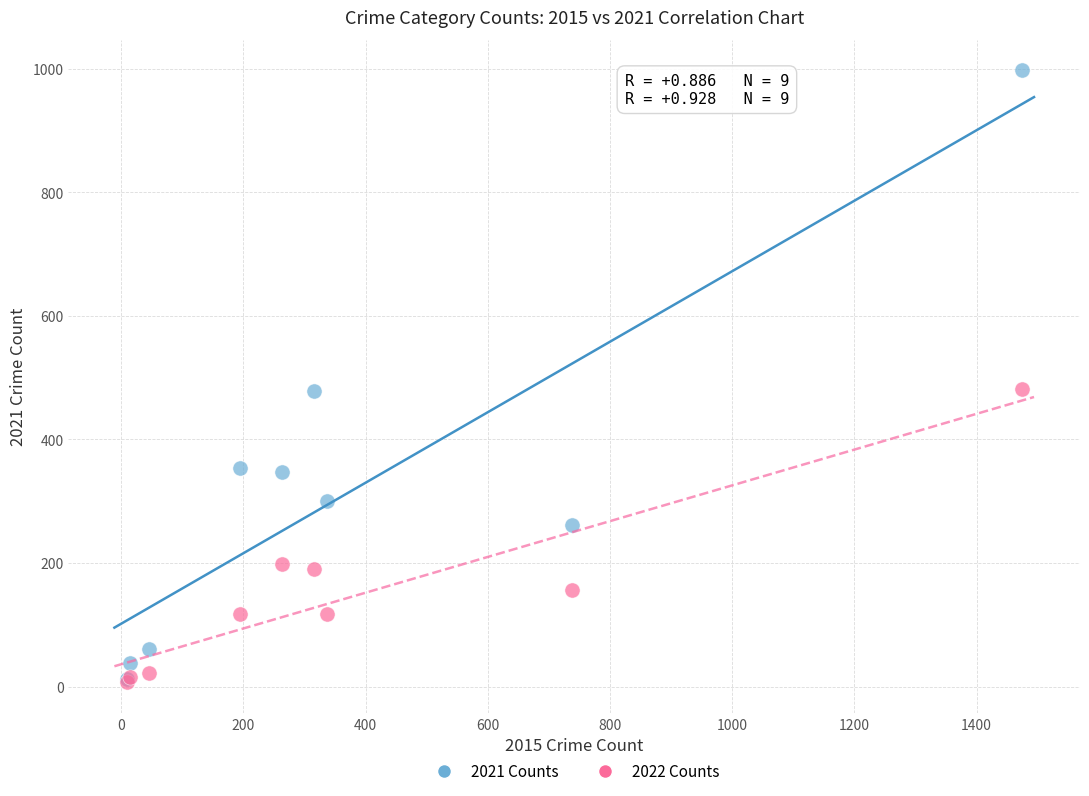

In the 2022 Counts series, what Y value is closest to 244?

199